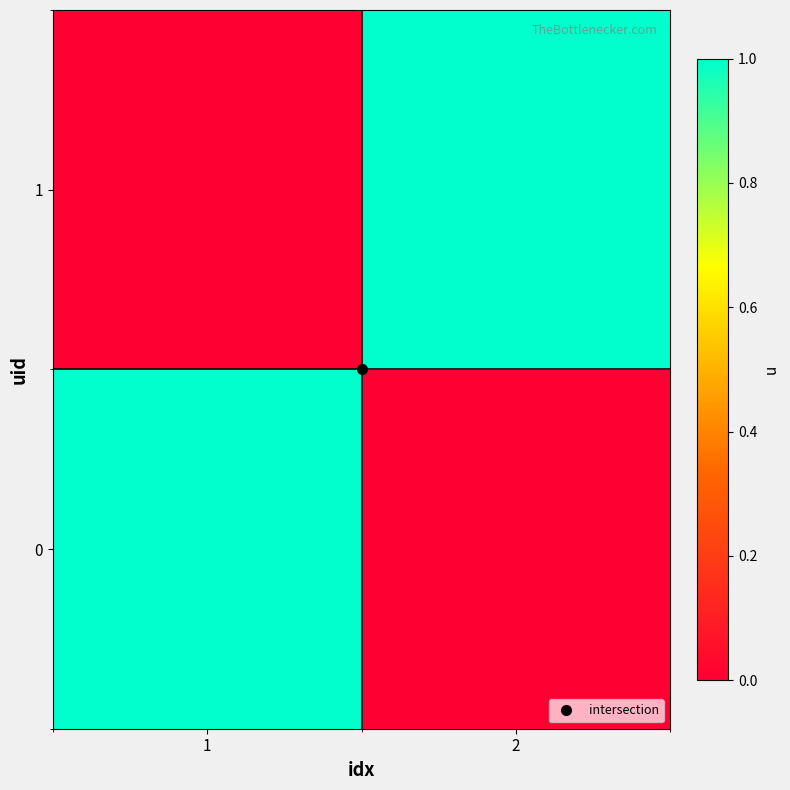

List the series in order of their peak value, highest first.

0, 1